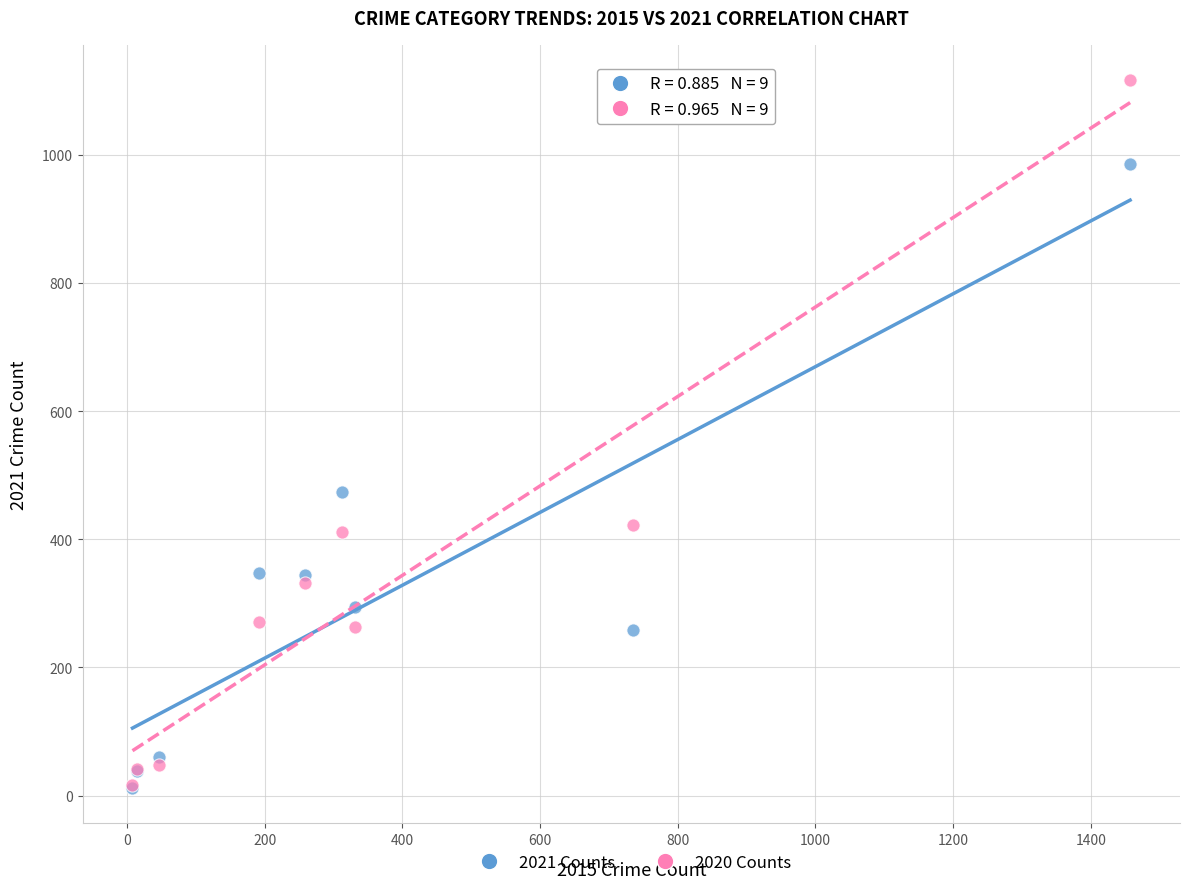

Which series has the widest spread of Y values?

2020 Counts